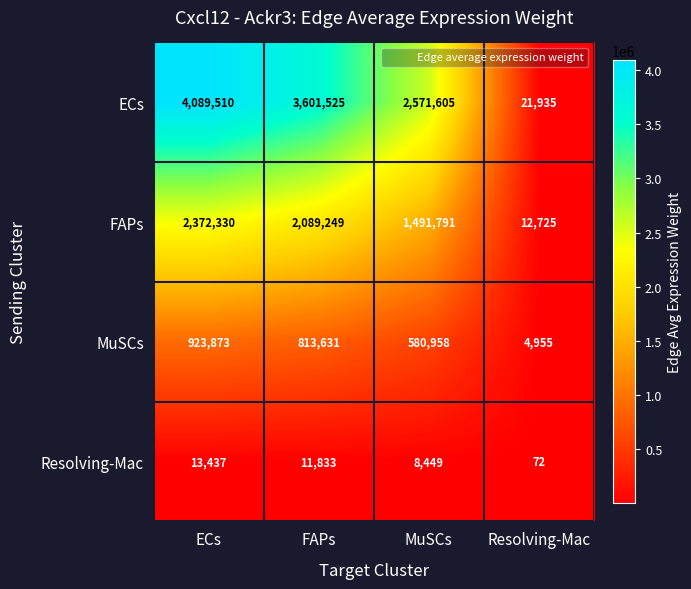

What is the sum of all MuSCs values?

2323417